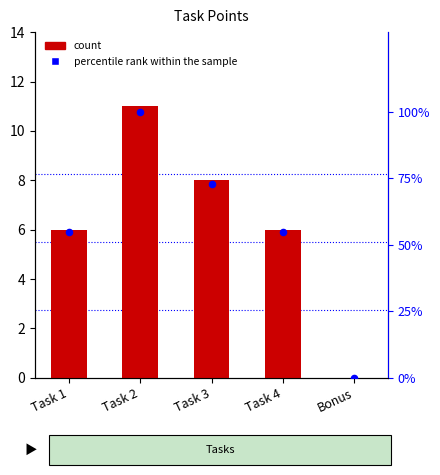

Which series has the largest Y range (max minus min)?

percentile rank within the sample